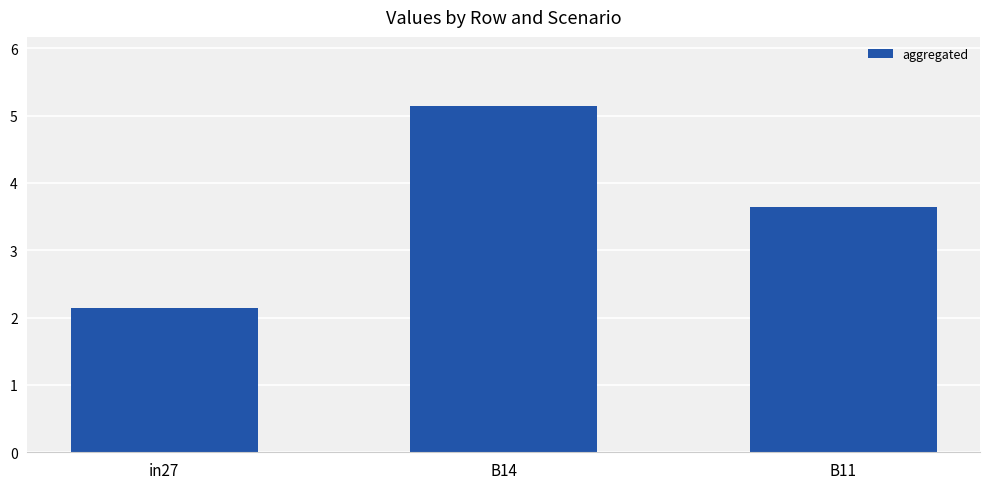

The chart shows a value of 5.1 at B14. True or false?

True